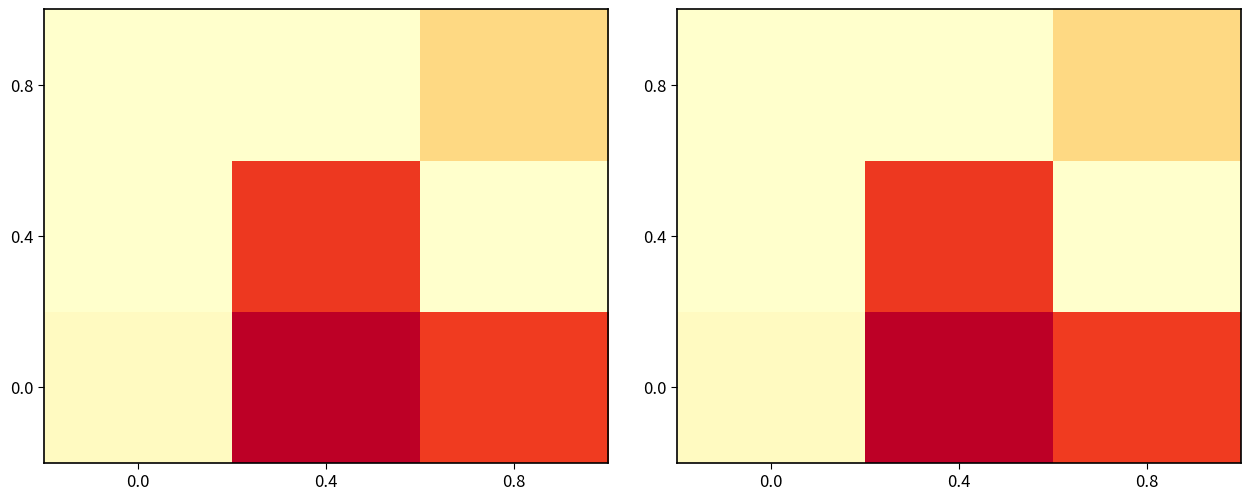

What is the sum of all 0.4 values?

0.8